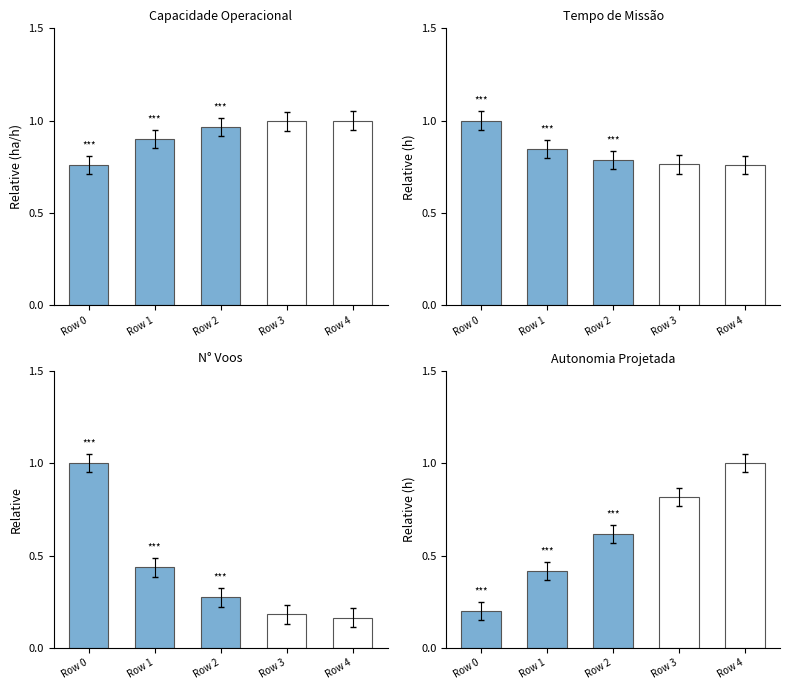

Which category has the highest value in the Tempo de Missão series?

Row 0